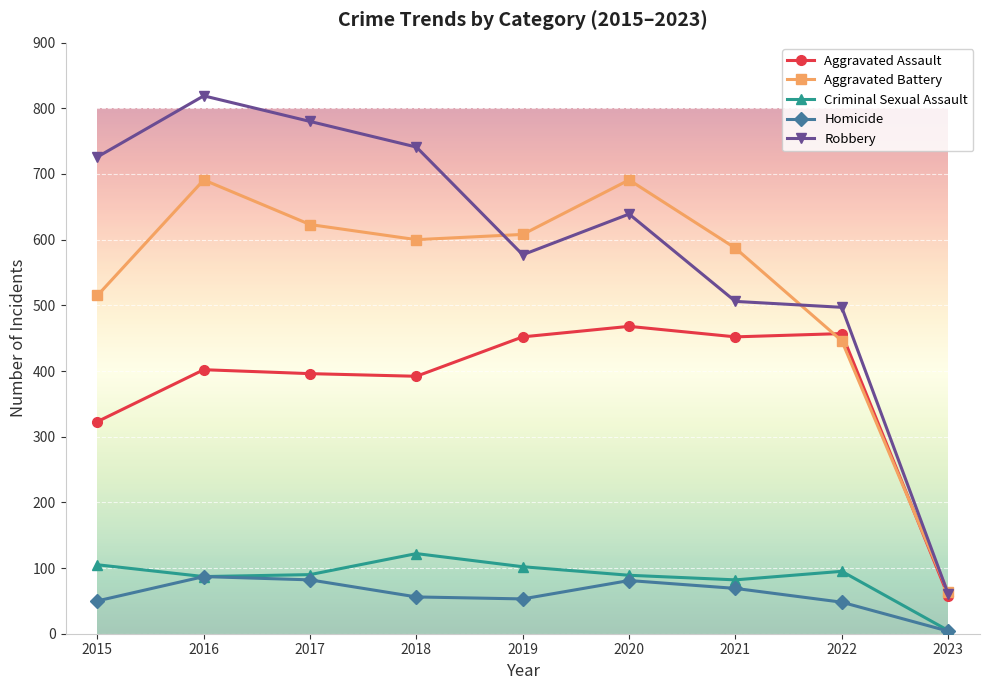

True or false: Criminal Sexual Assault and Aggravated Battery cross at least once.

False